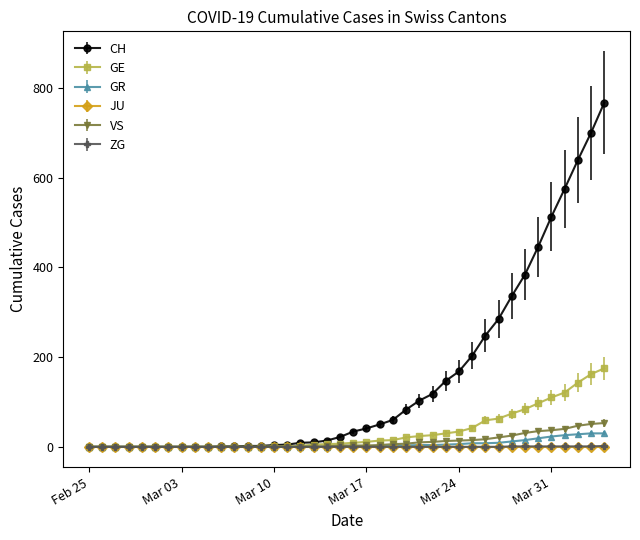

What is the highest value of the GE series?

175